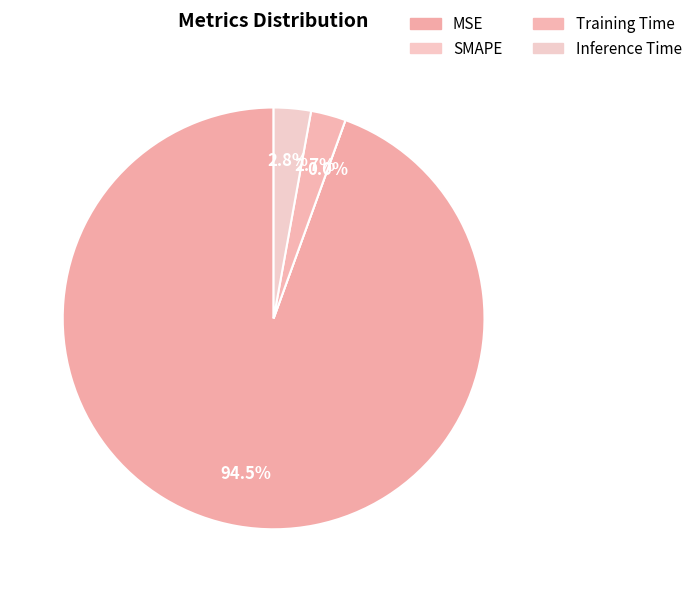

Rank the categories by value from highest to lowest.

MSE, Inference Time, Training Time, SMAPE